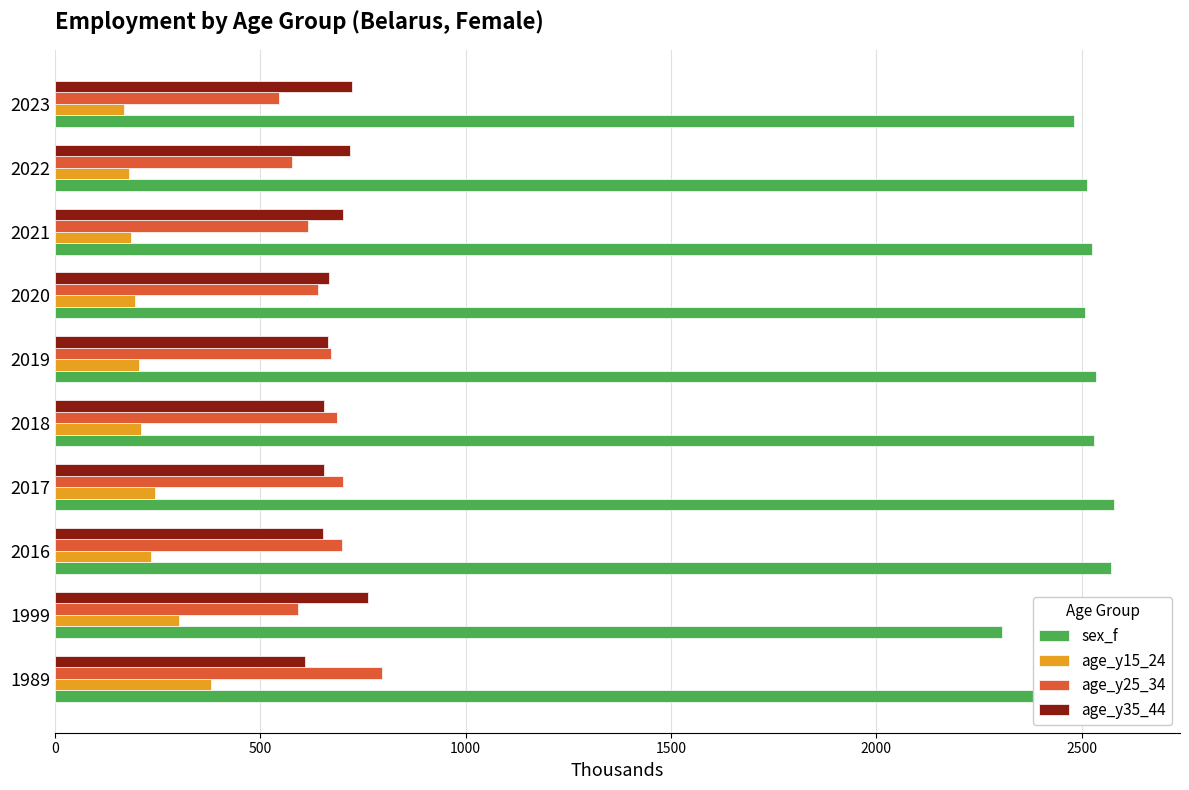

How many values in the age_y35_44 series are below 667?

5